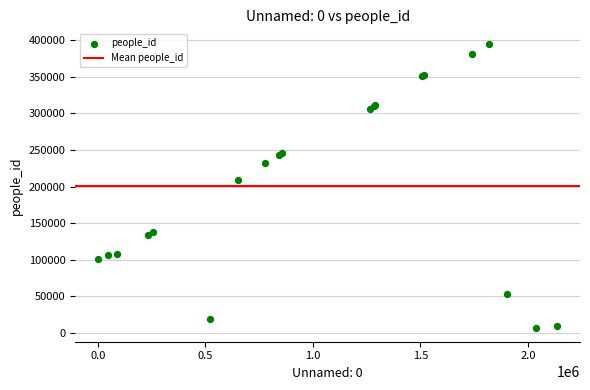

What Y value in the scatter plot is closest to 201414?

209554